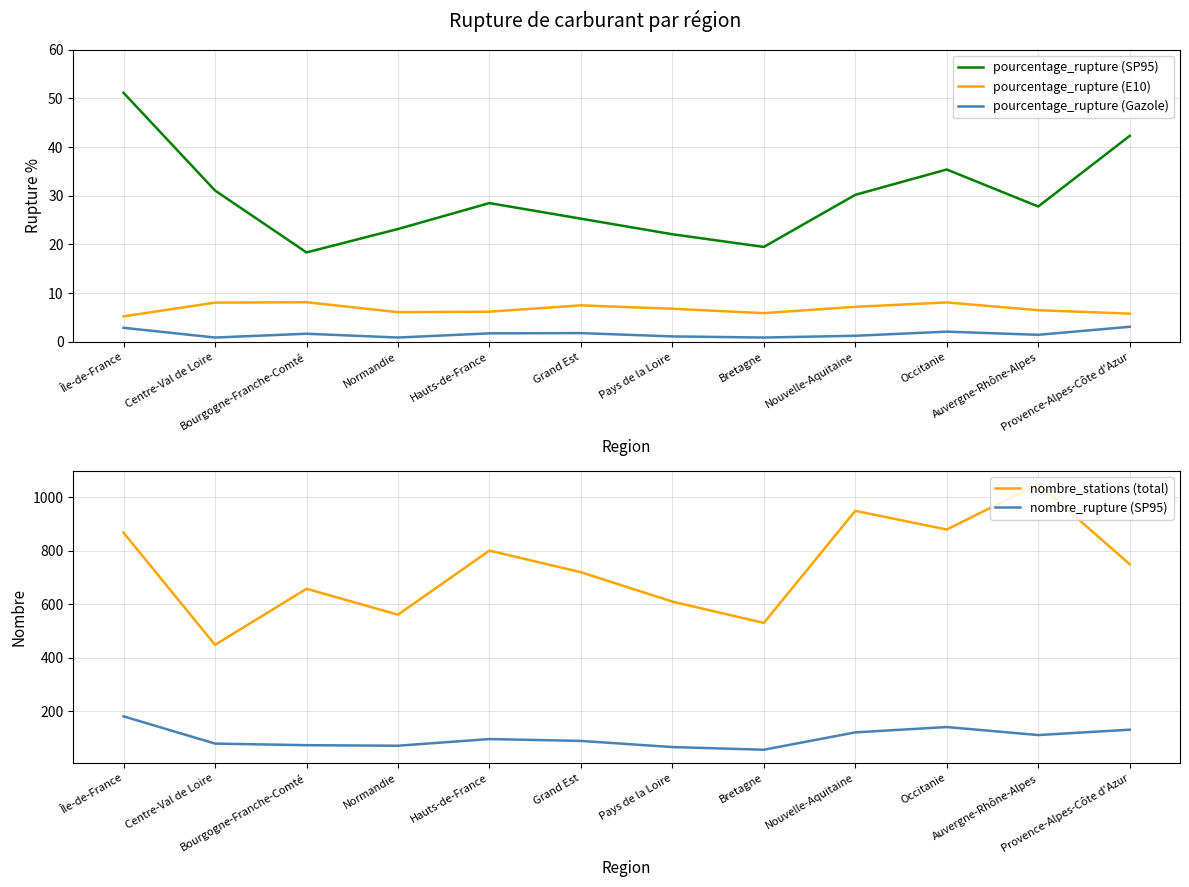

How many data points in pourcentage_rupture (SP95) are less than 28?

6